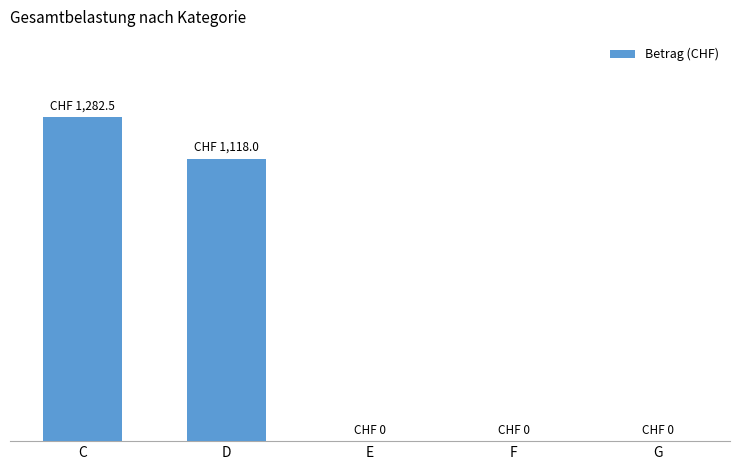

How many values are between 0 and 1118?

4